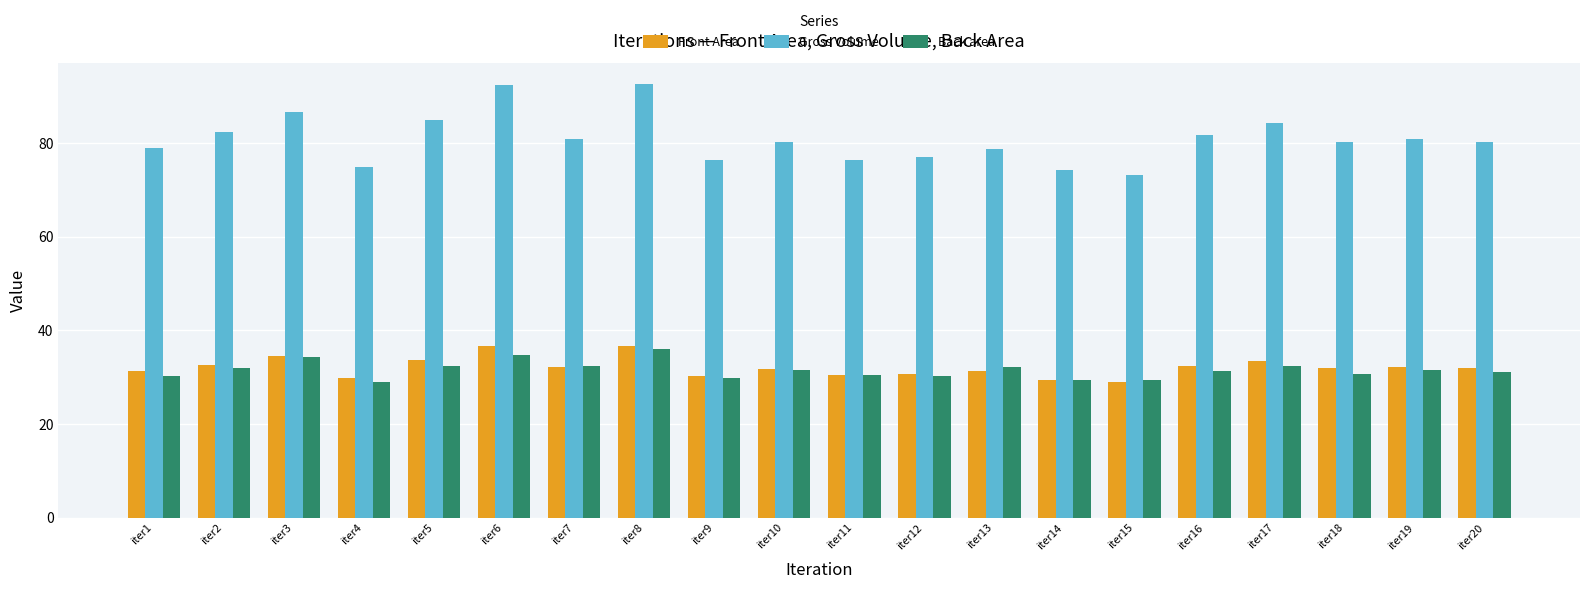

What are all the series names shown in the legend?

Front Area, Gross Volume, Back area